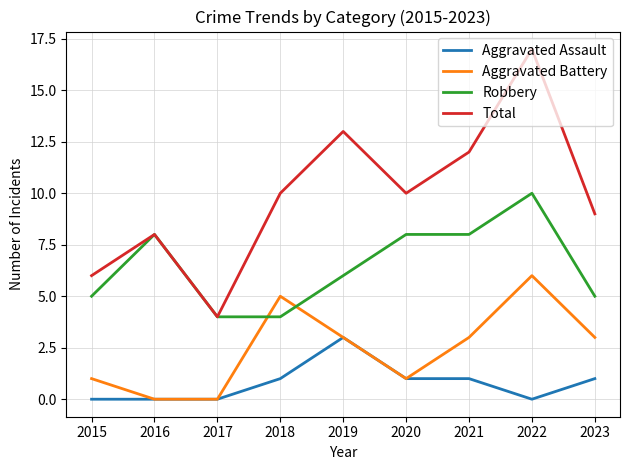

At 2021, list the series in order from smallest to largest.

Aggravated Assault, Aggravated Battery, Robbery, Total